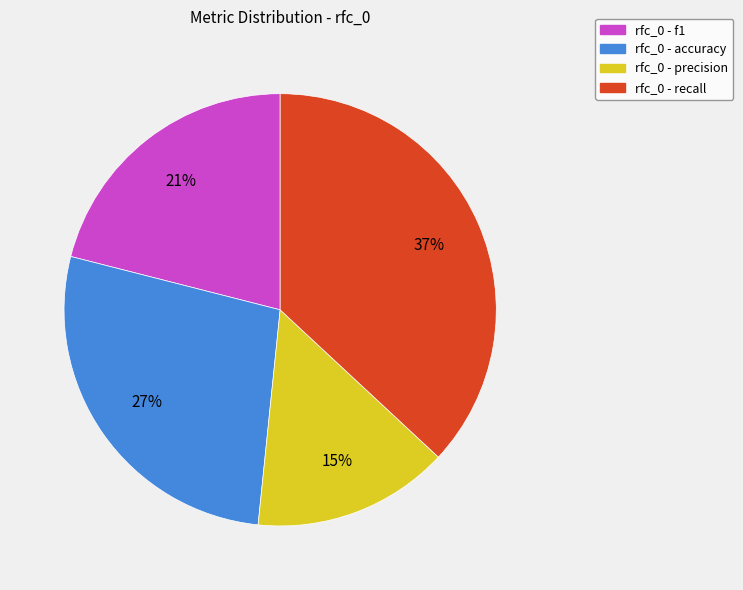

How many slices are in this pie chart?

4